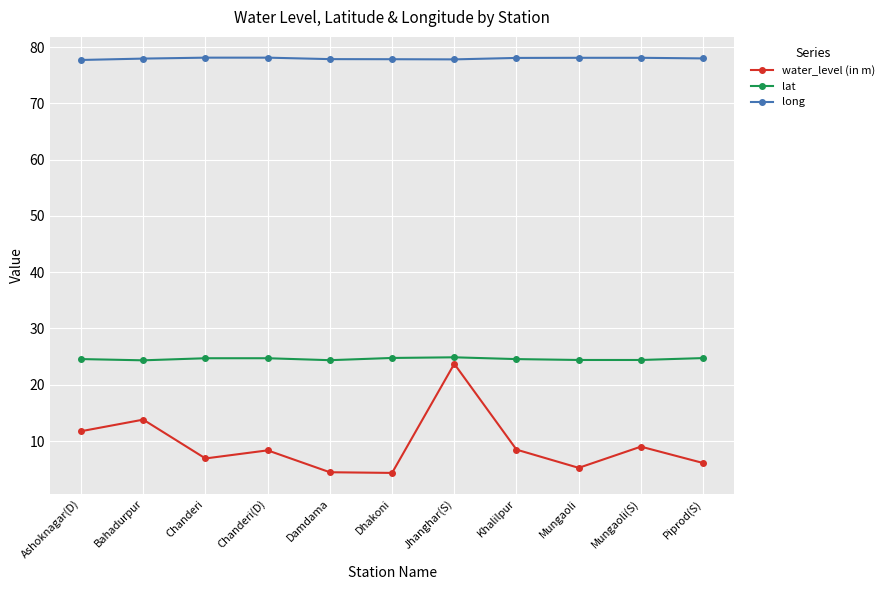

What is the difference between the second highest and second lowest values in the lat series?

0.4